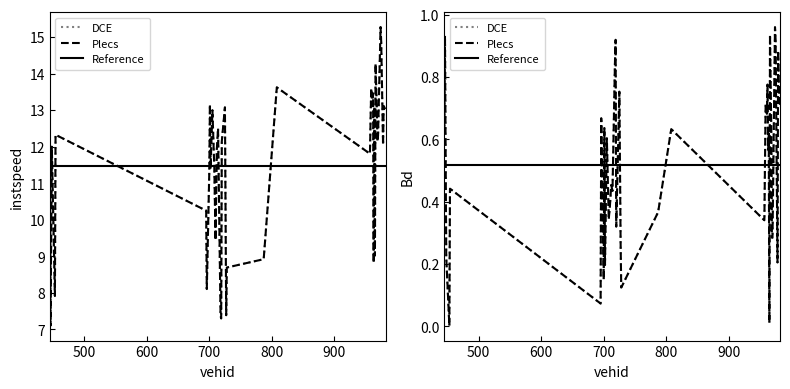

At which label is instspeed closest to 11?

700